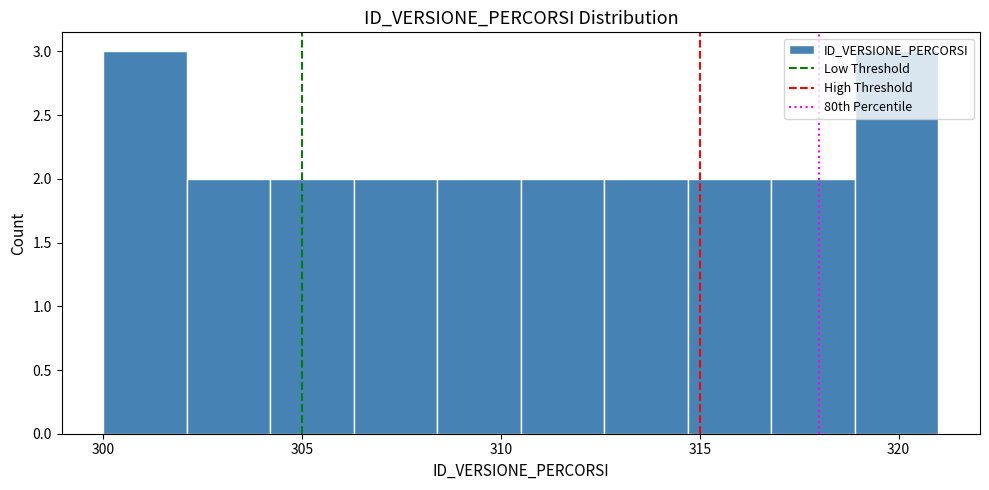

Reading left to right, transcribe this chart: for each bar, give the range it covers on the x-axis and its height. Neither the bar edges nor the heights are printed on the chart, so give them approximately, as read against the axes.

300.0 to 302.1: 3
302.1 to 304.2: 2
304.2 to 306.3: 2
306.3 to 308.4: 2
308.4 to 310.5: 2
310.5 to 312.6: 2
312.6 to 314.7: 2
314.7 to 316.8: 2
316.8 to 318.9: 2
318.9 to 321.0: 3